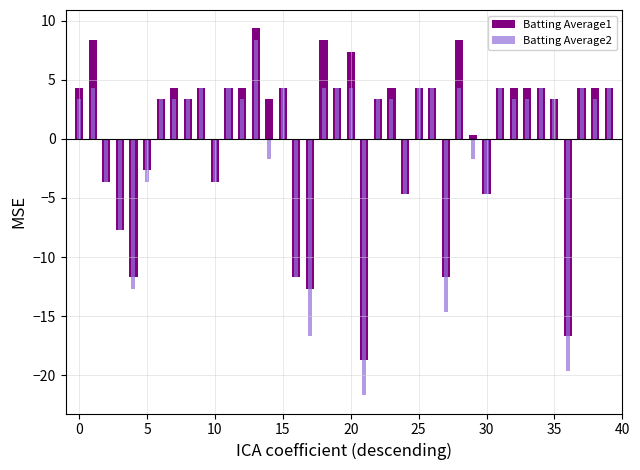

At which category is the sum across all series the highest?

13